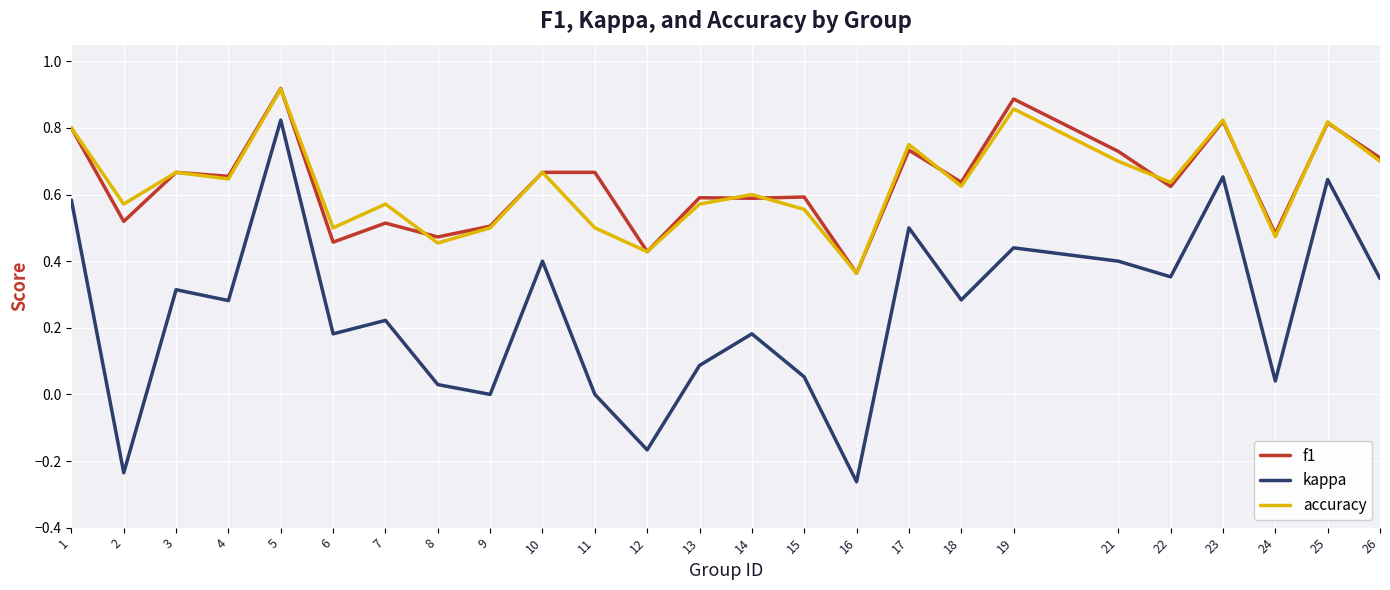

The value of kappa at 3 is 0.1. True or false?

False